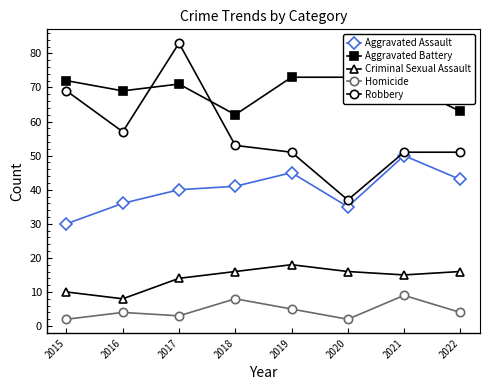

Count the Criminal Sexual Assault values in the range 14 to 16.

5